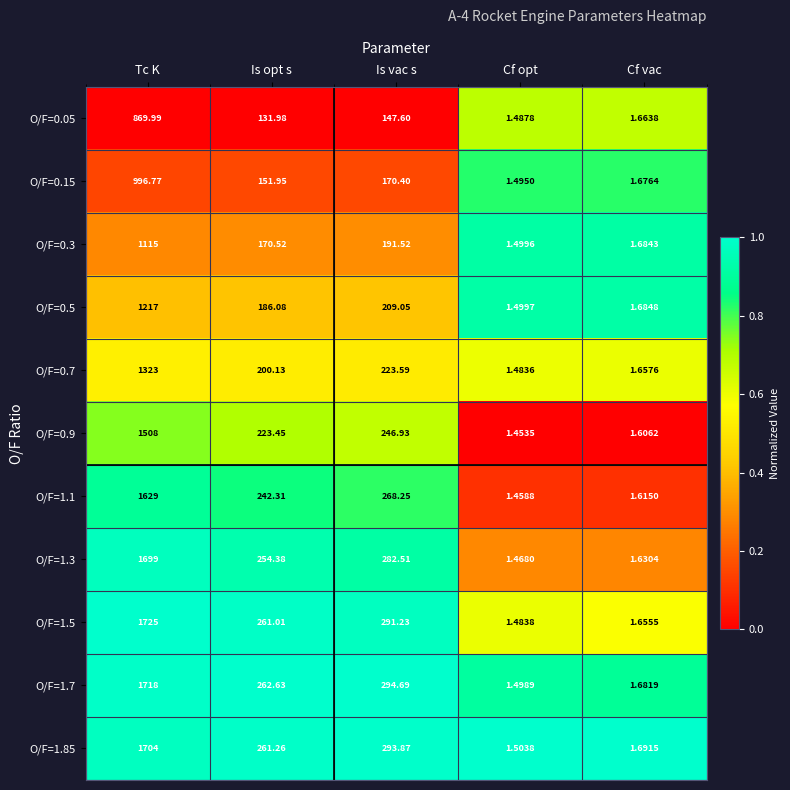

Which category has the highest value across all series?

Tc K